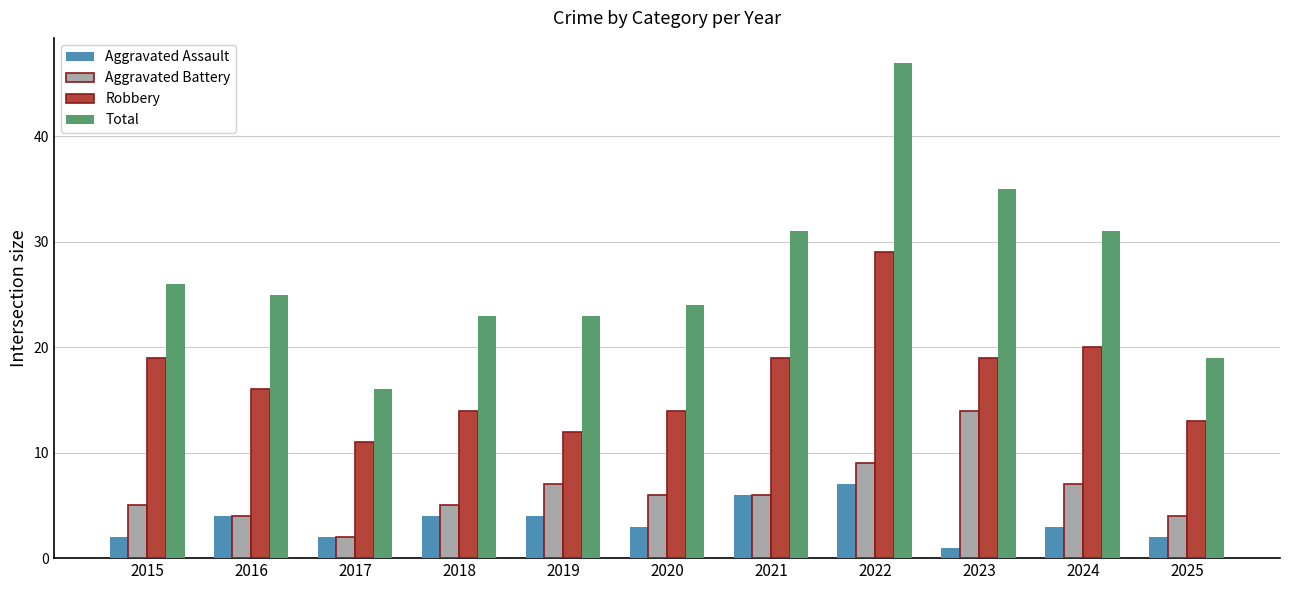

List the series in order of their peak value, highest first.

Total, Robbery, Aggravated Battery, Aggravated Assault